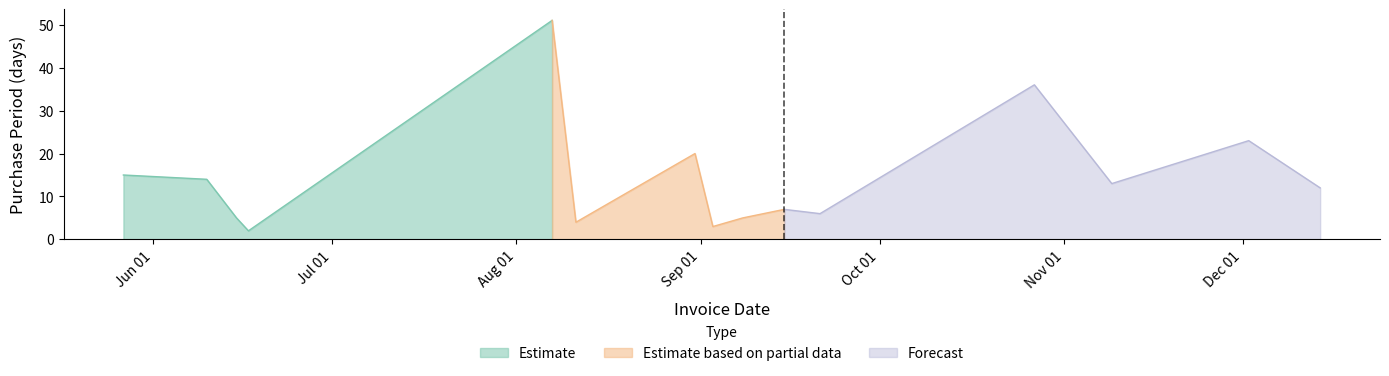

Is it true that the value at 2015-09-21 is 6?

True